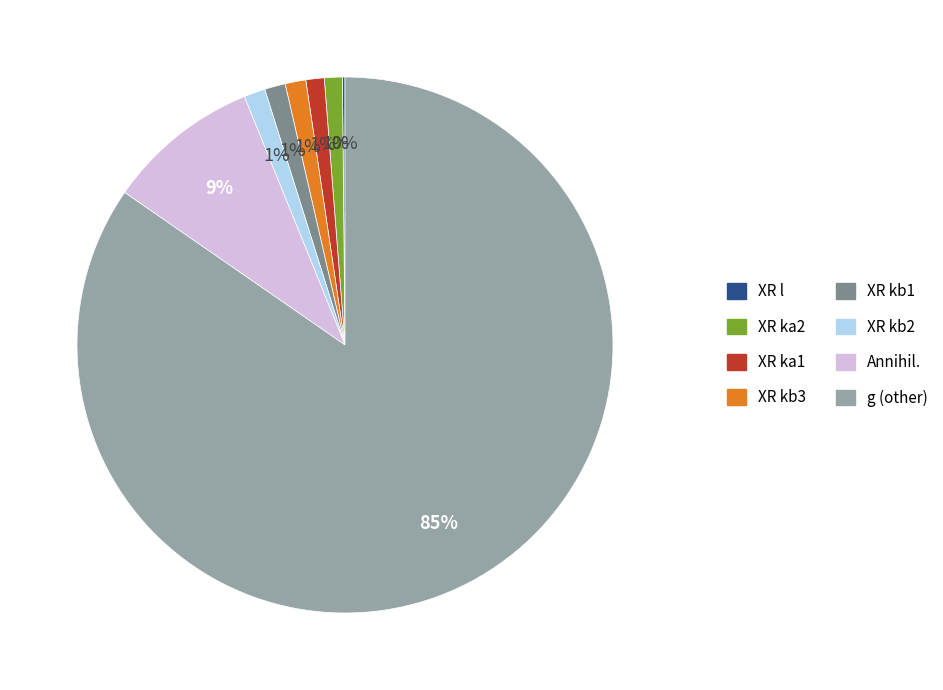

Between Annihil. and XR kb2, which is larger?

Annihil.